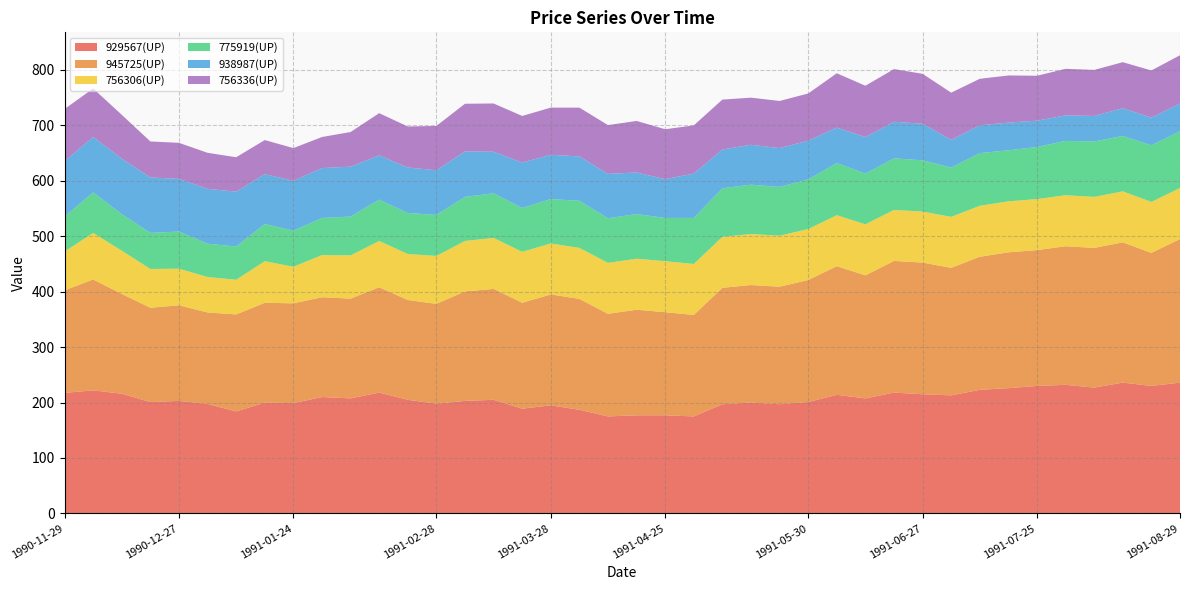

Reading left to right, transcribe all the data shown in this chart.

929567(UP): 1990-11-29=217.5	1990-12-06=222.0	1990-12-13=216.0	1990-12-20=201.0	1990-12-27=203.0	1991-01-03=197.5	1991-01-10=184.0	1991-01-17=200.0	1991-01-24=199.0	1991-01-31=210.0	1991-02-07=207.5	1991-02-14=218.0	1991-02-21=205.0	1991-02-28=198.0	1991-03-07=203.0	1991-03-14=205.0	1991-03-21=189.0	1991-03-28=195.0	1991-04-04=187.0	1991-04-11=175.0	1991-04-18=177.0	1991-04-25=177.0	1991-05-02=175.0	1991-05-09=197.0	1991-05-16=200.0	1991-05-23=197.0	1991-05-30=201.0	1991-06-06=214.0	1991-06-13=207.5	1991-06-20=218.0	1991-06-27=215.0	1991-07-04=213.0	1991-07-11=223.0	1991-07-18=226.0	1991-07-25=230.0	1991-08-01=232.0	1991-08-08=227.0	1991-08-15=236.0	1991-08-22=230.0	1991-08-29=236.0
945725(UP): 1990-11-29=185.0	1990-12-06=200.0	1990-12-13=180.0	1990-12-20=170.0	1990-12-27=172.5	1991-01-03=165.0	1991-01-10=175.0	1991-01-17=180.0	1991-01-24=180.0	1991-01-31=180.0	1991-02-07=180.0	1991-02-14=190.0	1991-02-21=180.0	1991-02-28=180.0	1991-03-07=197.5	1991-03-14=200.0	1991-03-21=191.0	1991-03-28=200.0	1991-04-04=200.0	1991-04-11=185.0	1991-04-18=190.5	1991-04-25=186.0	1991-05-02=183.0	1991-05-09=210.0	1991-05-16=212.0	1991-05-23=212.0	1991-05-30=220.0	1991-06-06=232.0	1991-06-13=222.0	1991-06-20=237.5	1991-06-27=237.5	1991-07-04=230.0	1991-07-11=240.0	1991-07-18=245.0	1991-07-25=245.0	1991-08-01=250.0	1991-08-08=252.0	1991-08-15=253.0	1991-08-22=240.0	1991-08-29=259.0
756306(UP): 1990-11-29=70.0	1990-12-06=84.0	1990-12-13=78.0	1990-12-20=70.0	1990-12-27=66.0	1991-01-03=64.0	1991-01-10=62.5	1991-01-17=75.0	1991-01-24=66.0	1991-01-31=76.0	1991-02-07=78.0	1991-02-14=83.5	1991-02-21=83.0	1991-02-28=86.5	1991-03-07=91.0	1991-03-14=92.0	1991-03-21=92.0	1991-03-28=92.0	1991-04-04=92.0	1991-04-11=92.0	1991-04-18=92.0	1991-04-25=92.0	1991-05-02=92.0	1991-05-09=92.0	1991-05-16=92.0	1991-05-23=92.0	1991-05-30=92.0	1991-06-06=92.0	1991-06-13=92.0	1991-06-20=92.0	1991-06-27=92.0	1991-07-04=92.0	1991-07-11=92.0	1991-07-18=92.0	1991-07-25=92.0	1991-08-01=92.0	1991-08-08=92.0	1991-08-15=92.0	1991-08-22=92.0	1991-08-29=92.0
775919(UP): 1990-11-29=63.0	1990-12-06=73.0	1990-12-13=66.0	1990-12-20=65.0	1990-12-27=67.0	1991-01-03=60.0	1991-01-10=60.0	1991-01-17=67.0	1991-01-24=65.0	1991-01-31=67.0	1991-02-07=70.0	1991-02-14=74.5	1991-02-21=74.0	1991-02-28=74.0	1991-03-07=79.5	1991-03-14=80.5	1991-03-21=79.0	1991-03-28=80.0	1991-04-04=85.0	1991-04-11=80.5	1991-04-18=80.5	1991-04-25=78.0	1991-05-02=83.0	1991-05-09=87.5	1991-05-16=89.0	1991-05-23=88.0	1991-05-30=89.5	1991-06-06=94.0	1991-06-13=91.5	1991-06-20=93.0	1991-06-27=92.5	1991-07-04=89.0	1991-07-11=95.0	1991-07-18=92.0	1991-07-25=94.0	1991-08-01=98.0	1991-08-08=100.0	1991-08-15=100.0	1991-08-22=102.0	1991-08-29=102.5
938987(UP): 1990-11-29=100.0	1990-12-06=100.0	1990-12-13=100.0	1990-12-20=100.0	1990-12-27=95.0	1991-01-03=99.0	1991-01-10=99.0	1991-01-17=90.0	1991-01-24=90.0	1991-01-31=90.0	1991-02-07=90.0	1991-02-14=80.0	1991-02-21=82.0	1991-02-28=80.5	1991-03-07=82.0	1991-03-14=75.0	1991-03-21=82.0	1991-03-28=80.0	1991-04-04=80.0	1991-04-11=80.0	1991-04-18=75.0	1991-04-25=70.0	1991-05-02=80.0	1991-05-09=70.0	1991-05-16=72.0	1991-05-23=70.0	1991-05-30=70.0	1991-06-06=64.0	1991-06-13=66.0	1991-06-20=66.0	1991-06-27=66.0	1991-07-04=50.0	1991-07-11=50.0	1991-07-18=50.0	1991-07-25=47.5	1991-08-01=46.0	1991-08-08=46.0	1991-08-15=50.0	1991-08-22=50.0	1991-08-29=50.0
756336(UP): 1990-11-29=94.0	1990-12-06=87.5	1990-12-13=79.0	1990-12-20=65.0	1990-12-27=65.0	1991-01-03=65.0	1991-01-10=62.0	1991-01-17=61.5	1991-01-24=59.0	1991-01-31=56.0	1991-02-07=62.5	1991-02-14=76.0	1991-02-21=74.0	1991-02-28=80.0	1991-03-07=86.0	1991-03-14=87.0	1991-03-21=84.0	1991-03-28=85.0	1991-04-04=88.0	1991-04-11=88.0	1991-04-18=93.0	1991-04-25=90.0	1991-05-02=87.0	1991-05-09=90.0	1991-05-16=85.0	1991-05-23=85.0	1991-05-30=85.0	1991-06-06=98.0	1991-06-13=92.5	1991-06-20=95.0	1991-06-27=90.0	1991-07-04=85.0	1991-07-11=84.0	1991-07-18=85.0	1991-07-25=81.0	1991-08-01=84.0	1991-08-08=83.0	1991-08-15=83.0	1991-08-22=85.0	1991-08-29=87.0